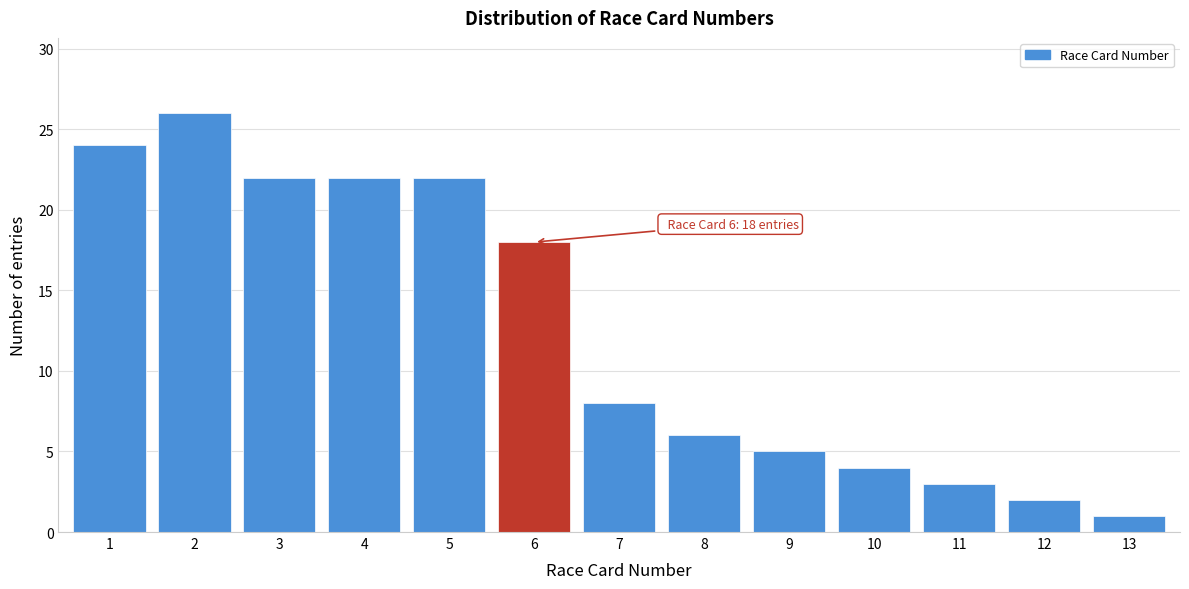

Reading left to right, transcribe all the data shown in this chart.

24	26	22	22	22	18	8	6	5	4	3	2	1